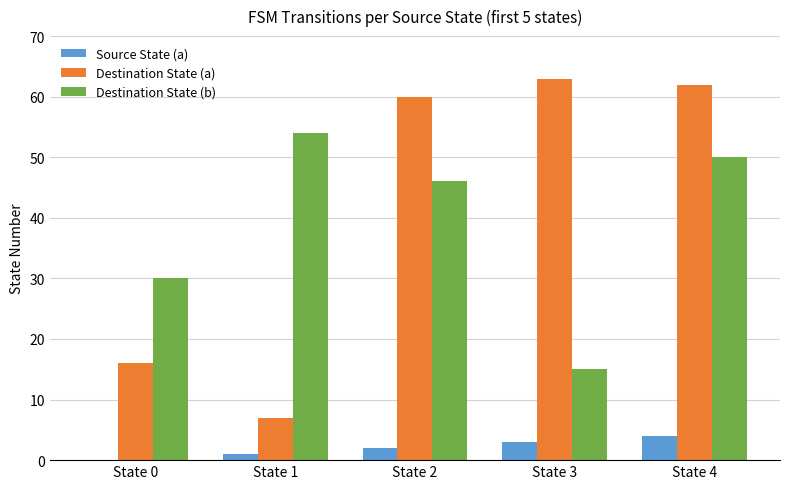

Is the value of Destination State (a) at State 4 greater than the value of Source State (a) at State 4?

Yes